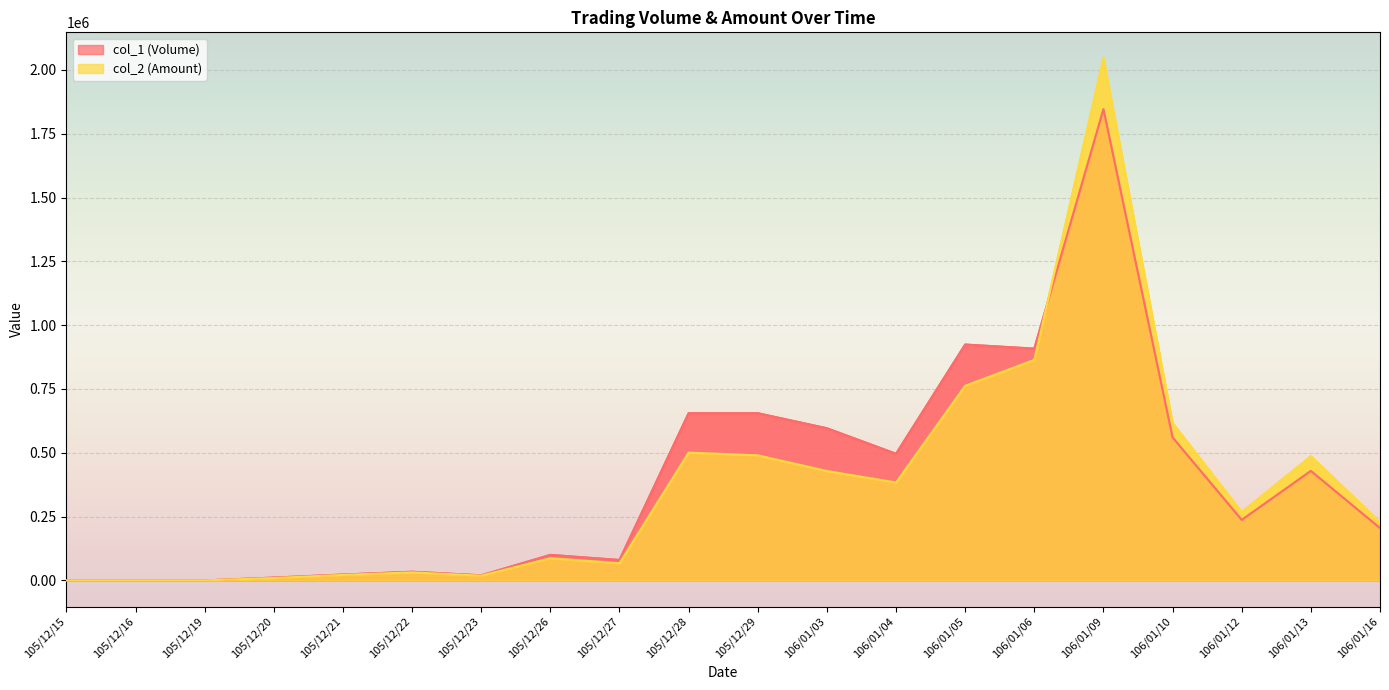

What is the label of the 10th point from the left?

105/12/28